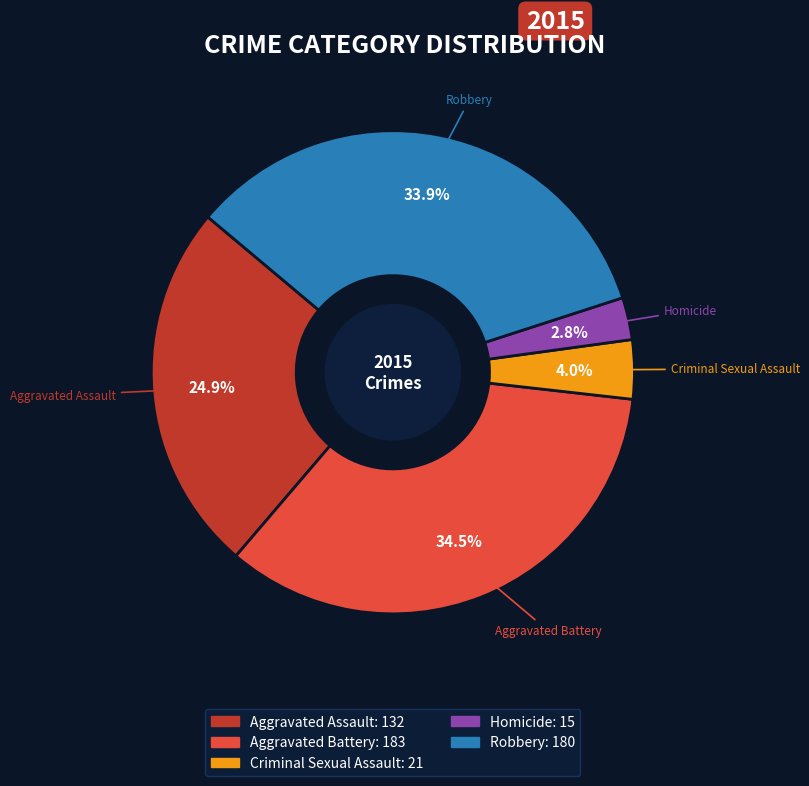

Is it true that Criminal Sexual Assault is 4% of the pie?

True